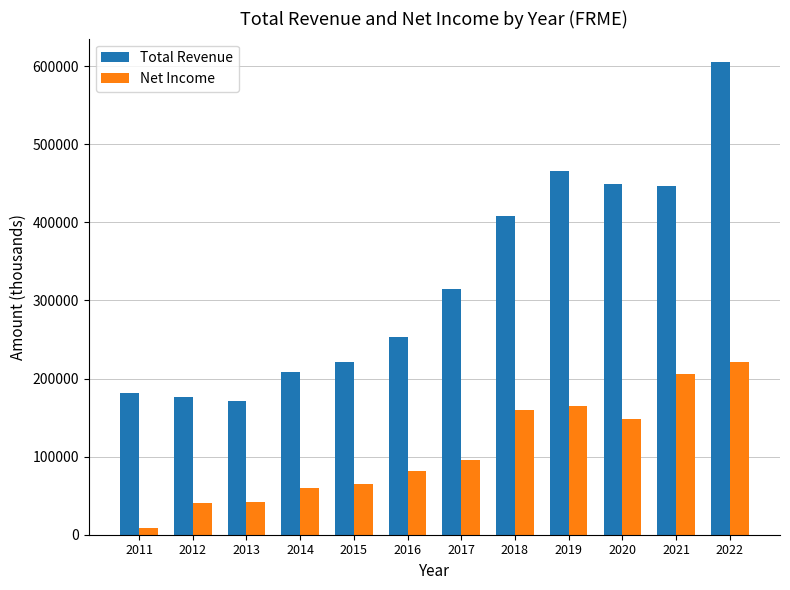

How many data points does each series have?

12